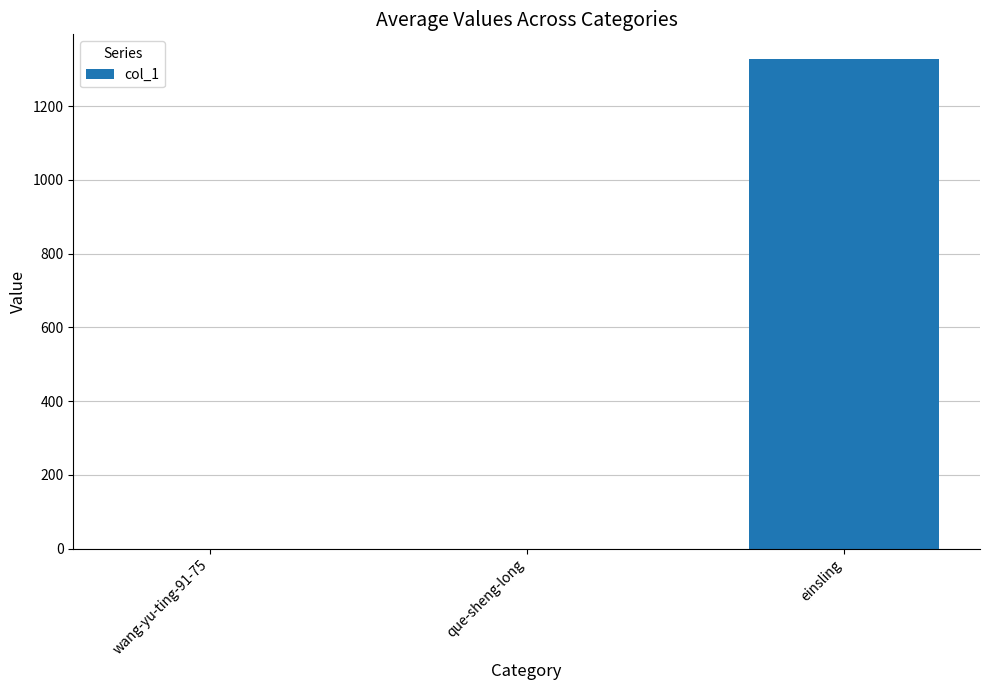

At which category does the chart reach its peak across all series?

einsling